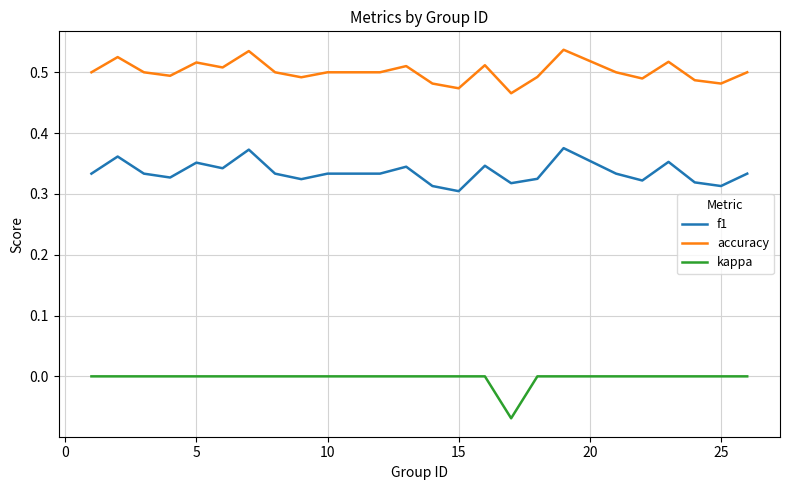

Which series has the largest total across all categories?

accuracy